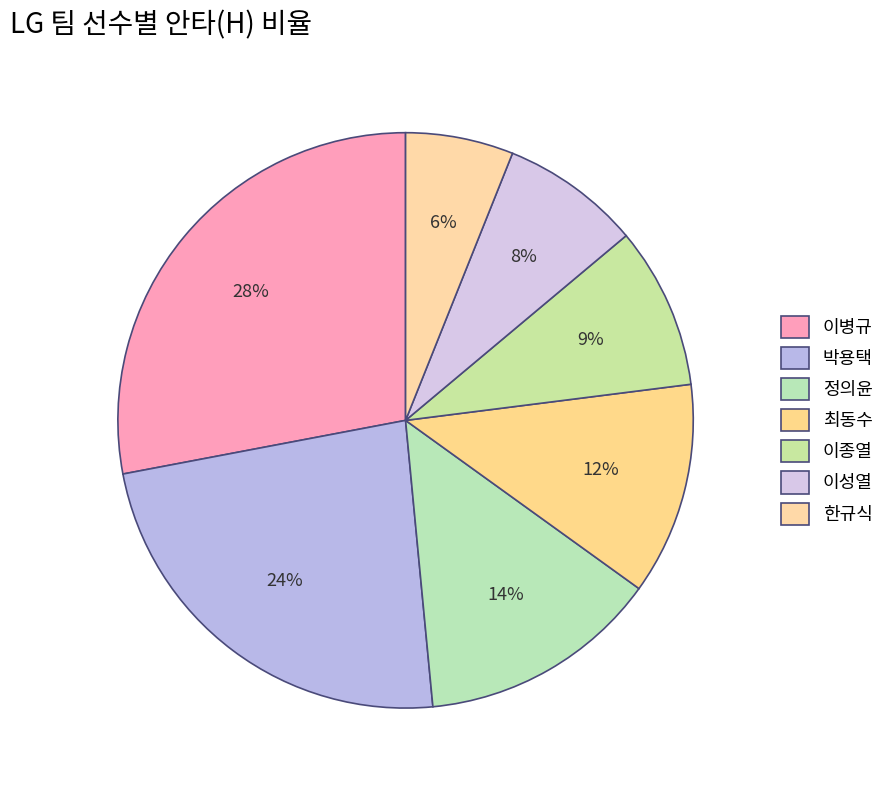

Is there any slice that represents more than half of the pie?

No